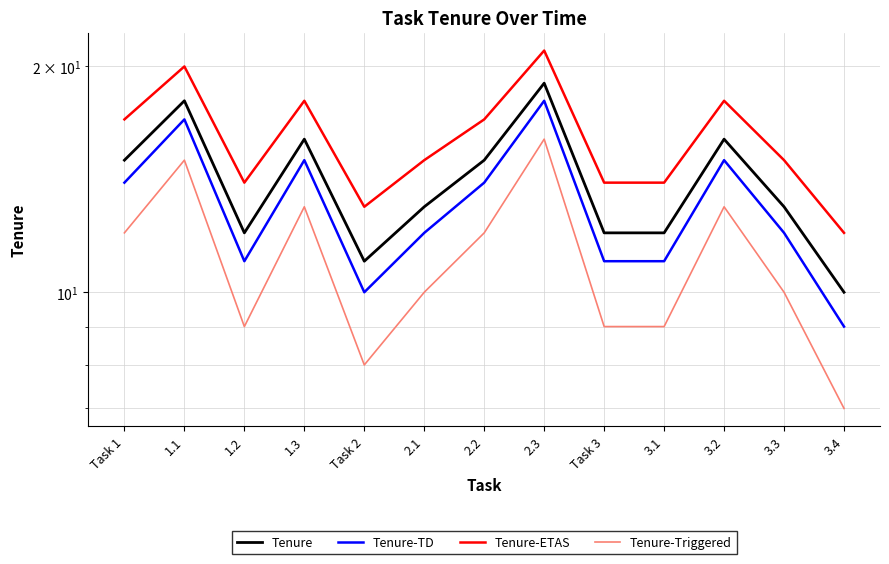

In Tenure, how many points are higher than both neighbors (excluding endpoints)?

4